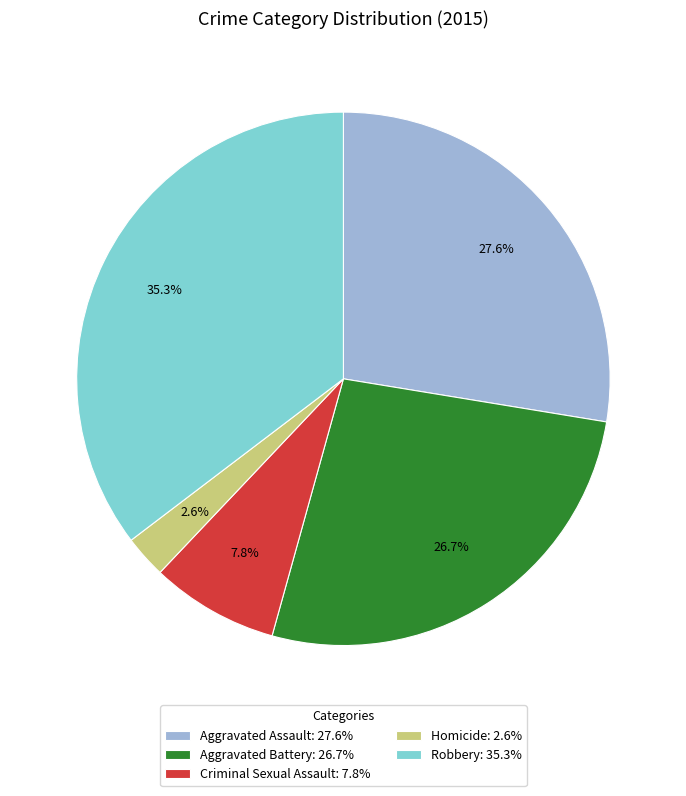

Does any single category account for the majority?

No